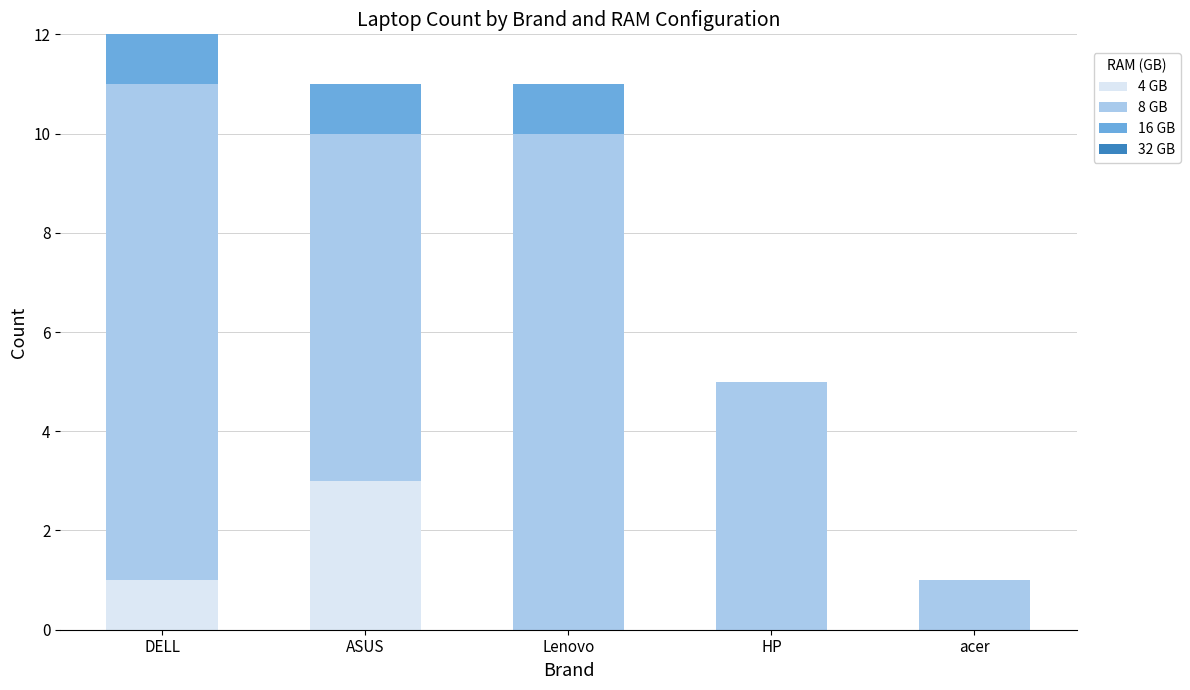

What is the maximum value for 4 GB?

3